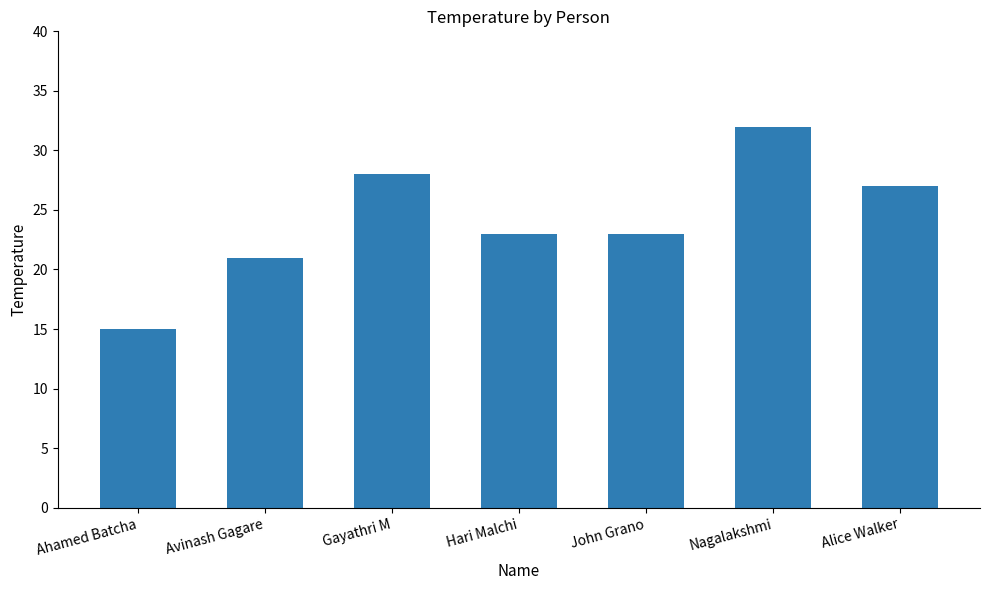

Does the chart contain stacked bars?

No